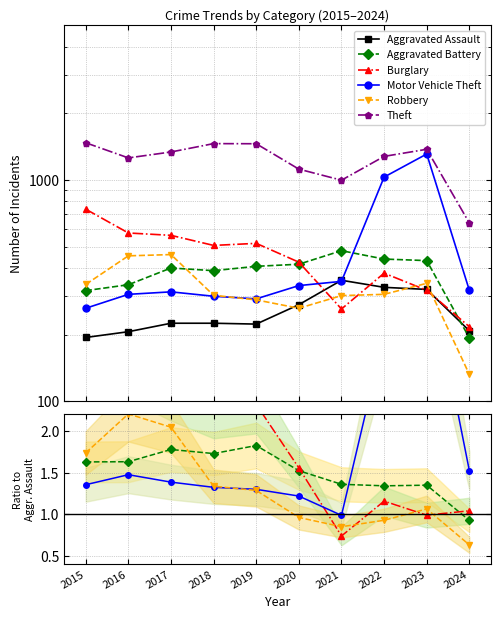

How many lines are shown in the chart?

6